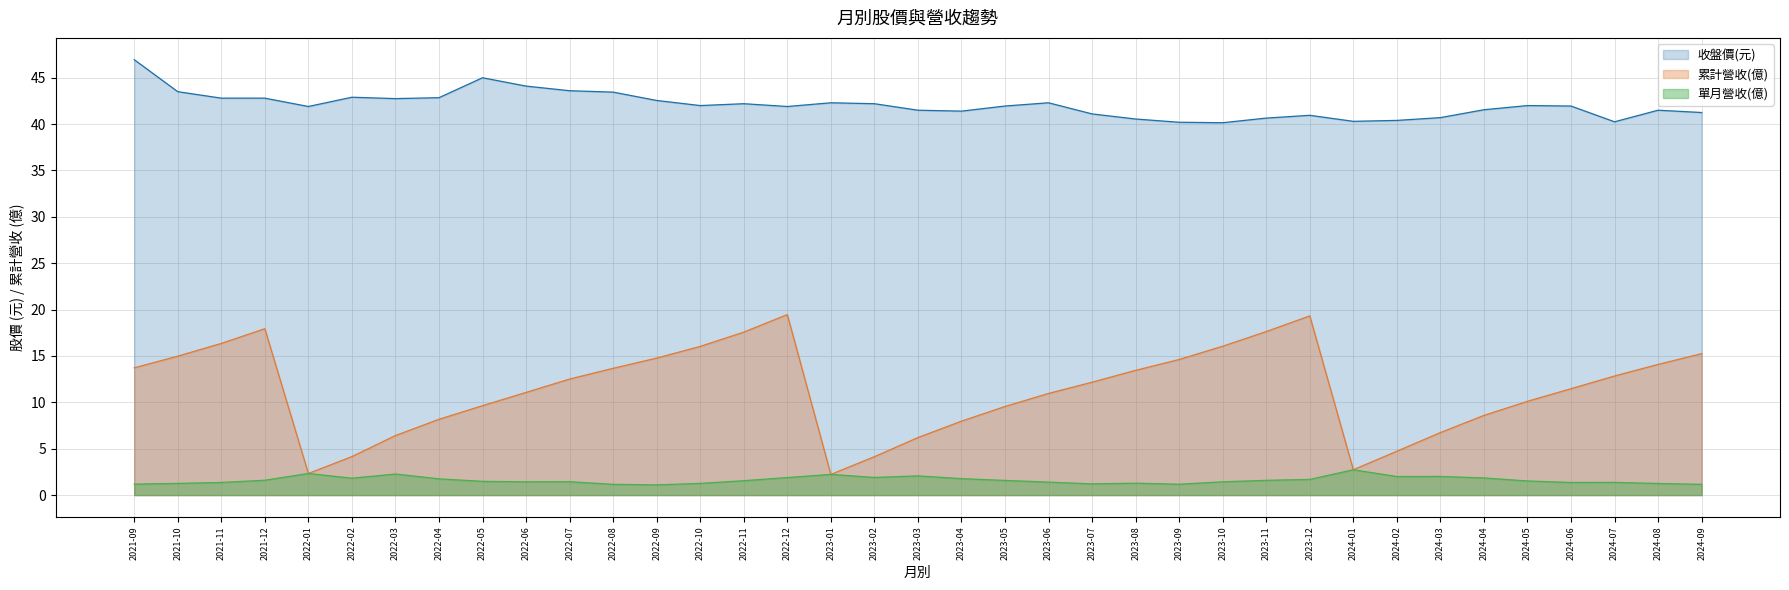

List the labels in order of 收盤價(元) value, smallest first.

2023-10, 2023-09, 2024-07, 2024-01, 2024-02, 2023-08, 2023-11, 2024-03, 2023-12, 2023-07, 2024-09, 2023-04, 2024-08, 2023-03, 2024-04, 2022-12, 2022-01, 2024-06, 2023-05, 2024-05, 2022-10, 2023-02, 2022-11, 2023-06, 2023-01, 2022-09, 2022-03, 2021-12, 2021-11, 2022-04, 2022-02, 2022-08, 2021-10, 2022-07, 2022-06, 2022-05, 2021-09